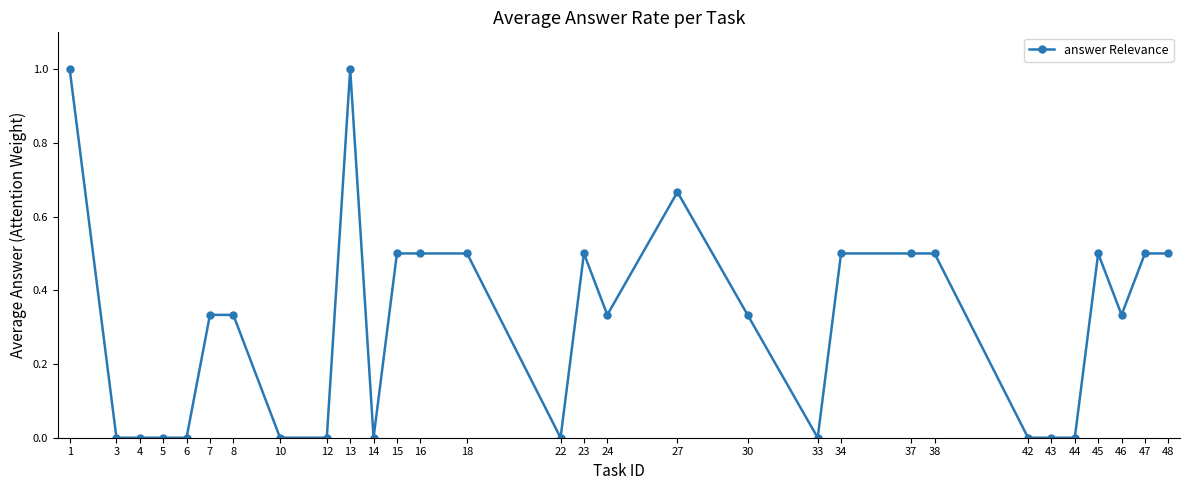

What is the sum of all values?

9.3